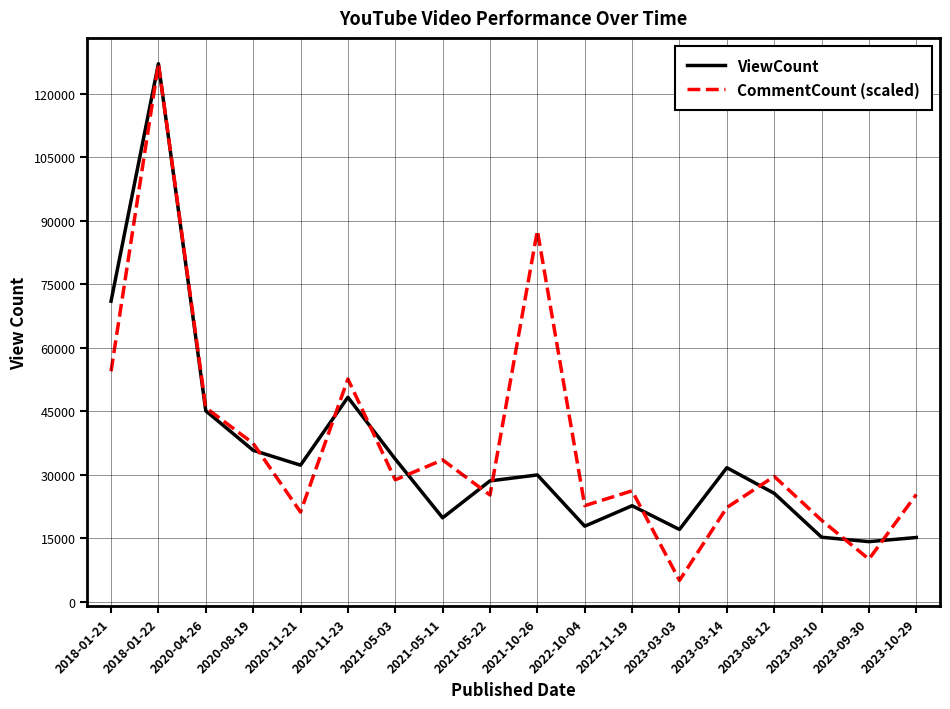

What is the difference between the highest and lowest values at 2023-03-03?

12043.8